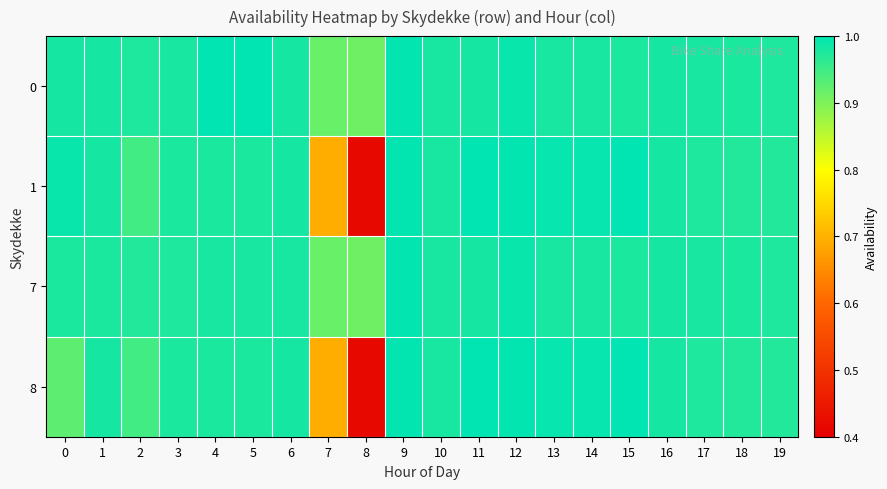

How many categories are shown in the chart?

20